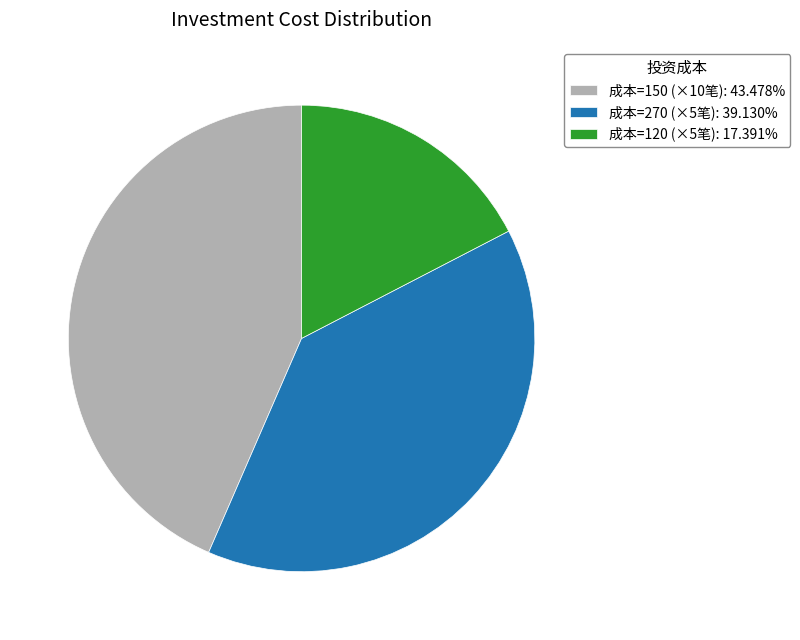

Approximately how many times larger is the value at 成本=270 (×5笔): 39.130% compared to 成本=120 (×5笔): 17.391%?

2.3